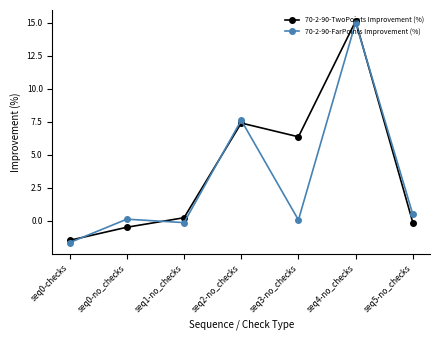

How many data points does each series have?

7